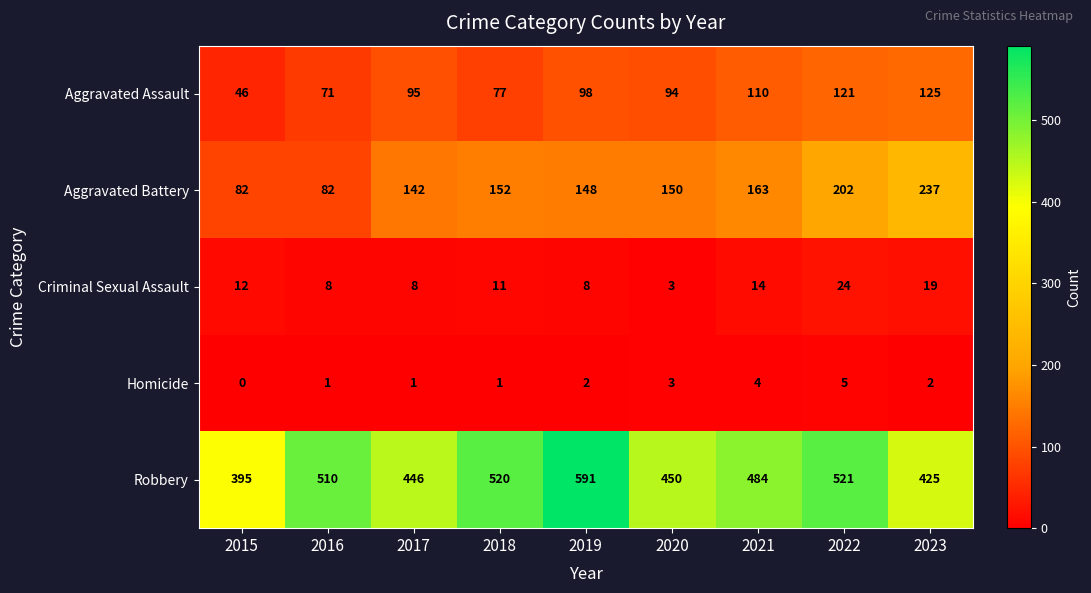

What is the difference between the highest and lowest values at 2020?

447